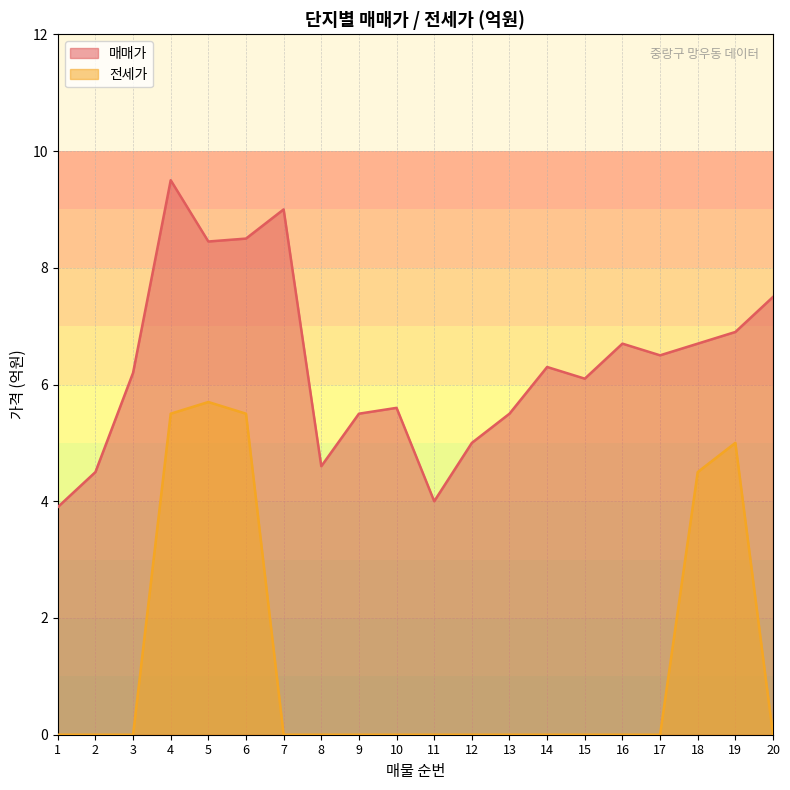

List the series in order of their peak value, highest first.

매매가, 전세가